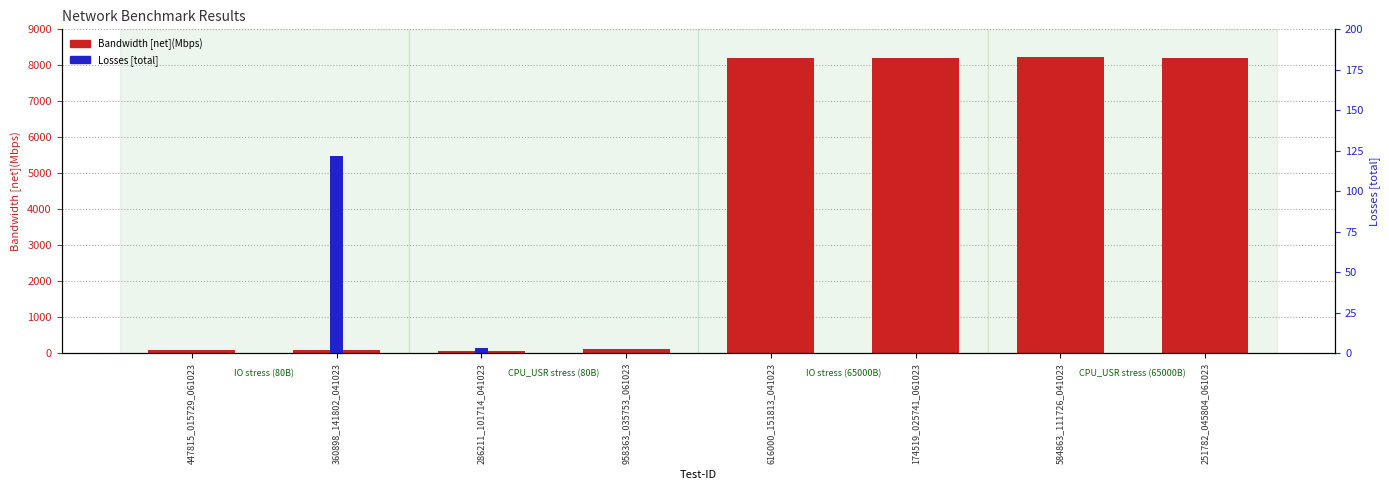

What is the label of the 1st bar from the left?

447815_015729_061023